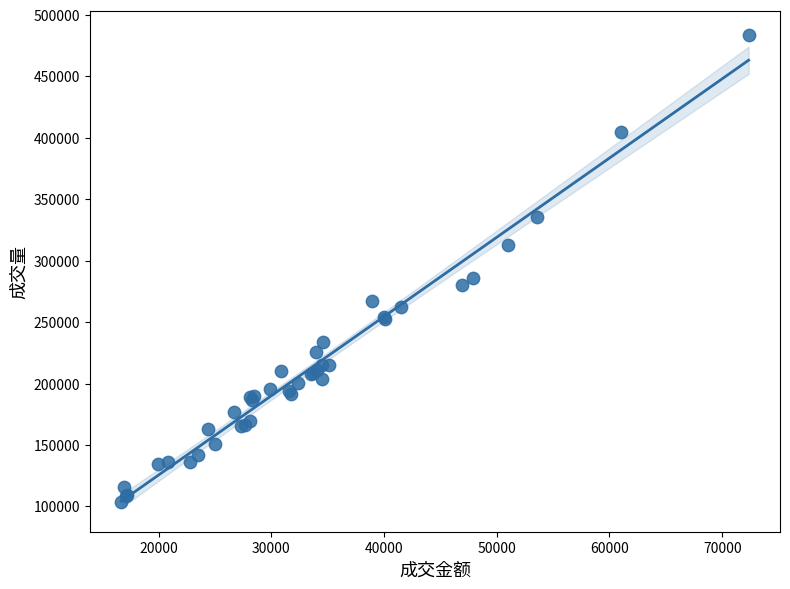

What Y value in the scatter plot is closest to 293980?

285917